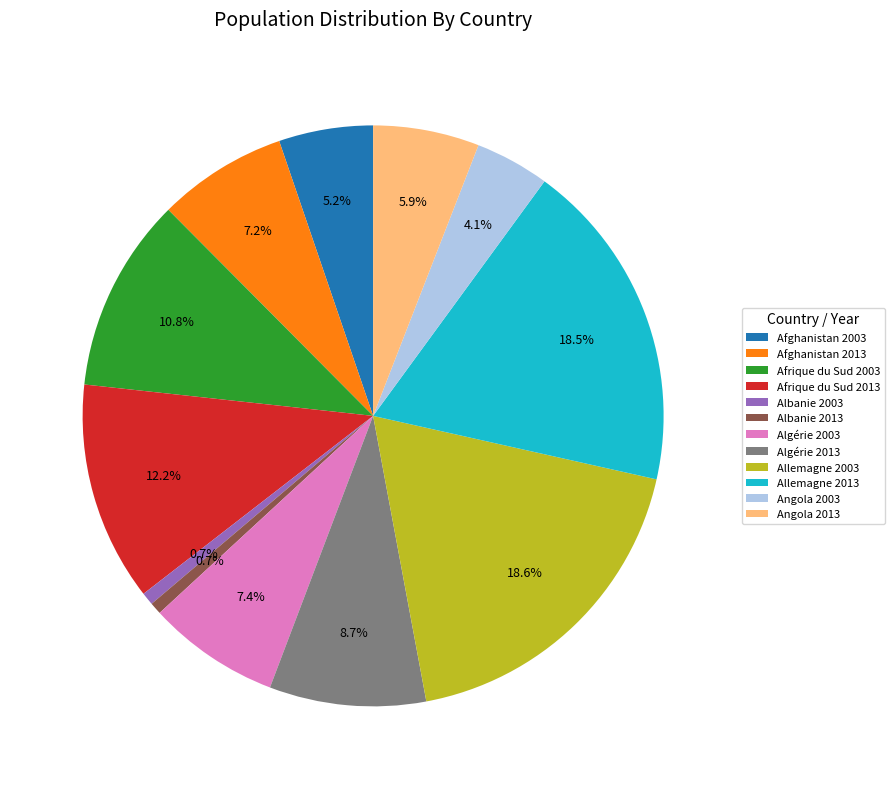

To the nearest percent, what is the combined percentage of Allemagne 2003 and Albanie 2013?

19%